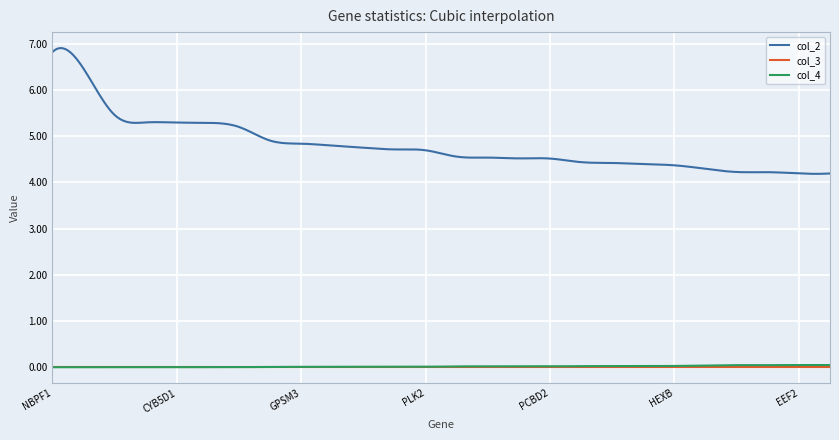

How many lines are shown in the chart?

3